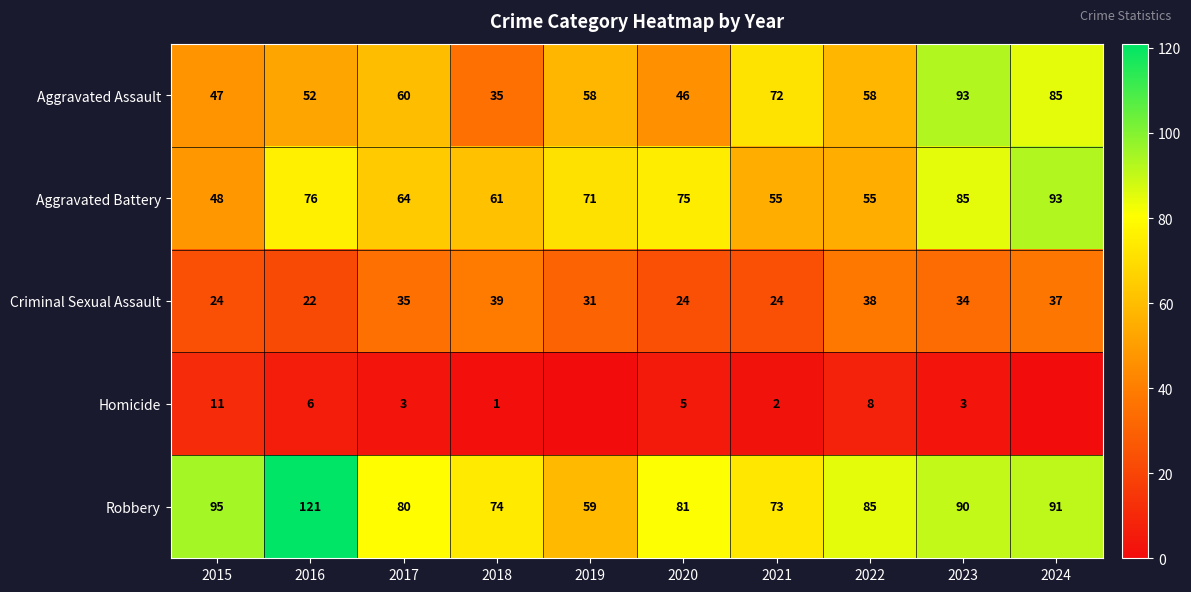

The Robbery series shows 85 at 2022. True or false?

True